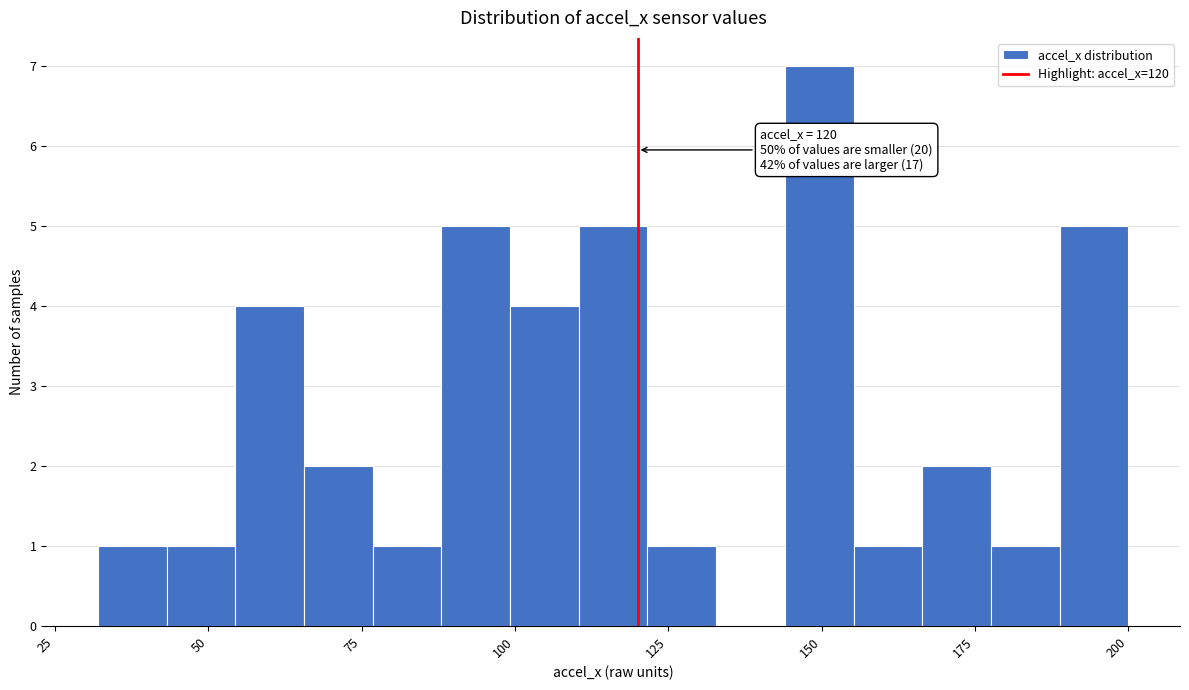

Around what value on the x-axis is the tallest bar? Give the approximate position of its centre, as read against the axis.

150